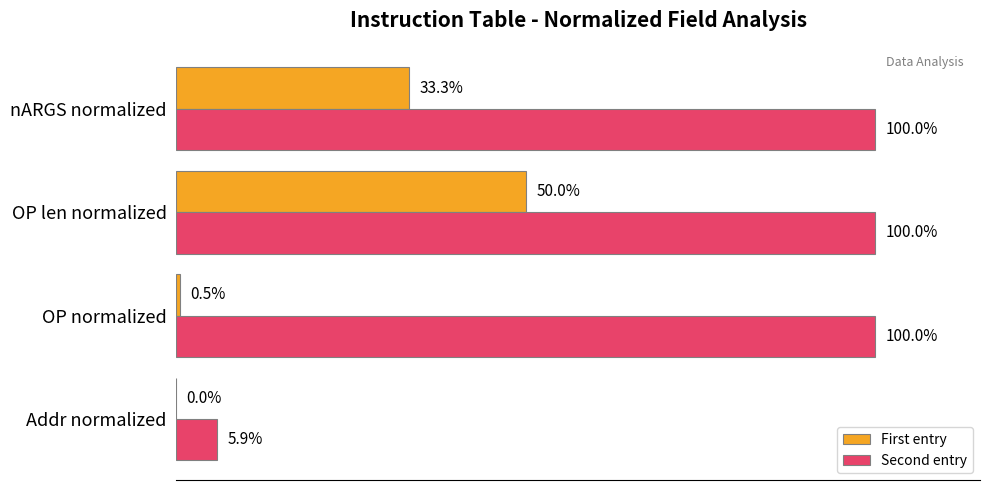

At which label is Second entry closest to 52?

Addr normalized